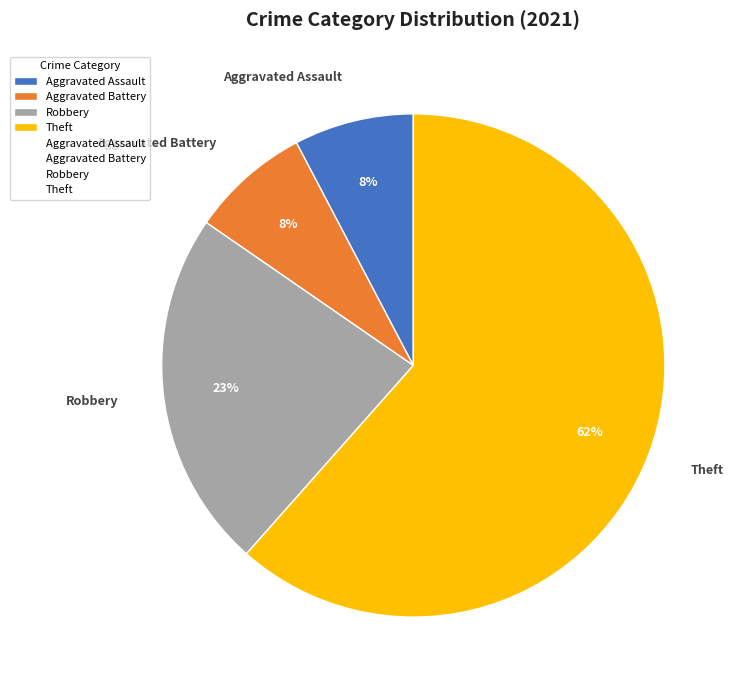

Does Theft account for over 50% of the chart?

Yes